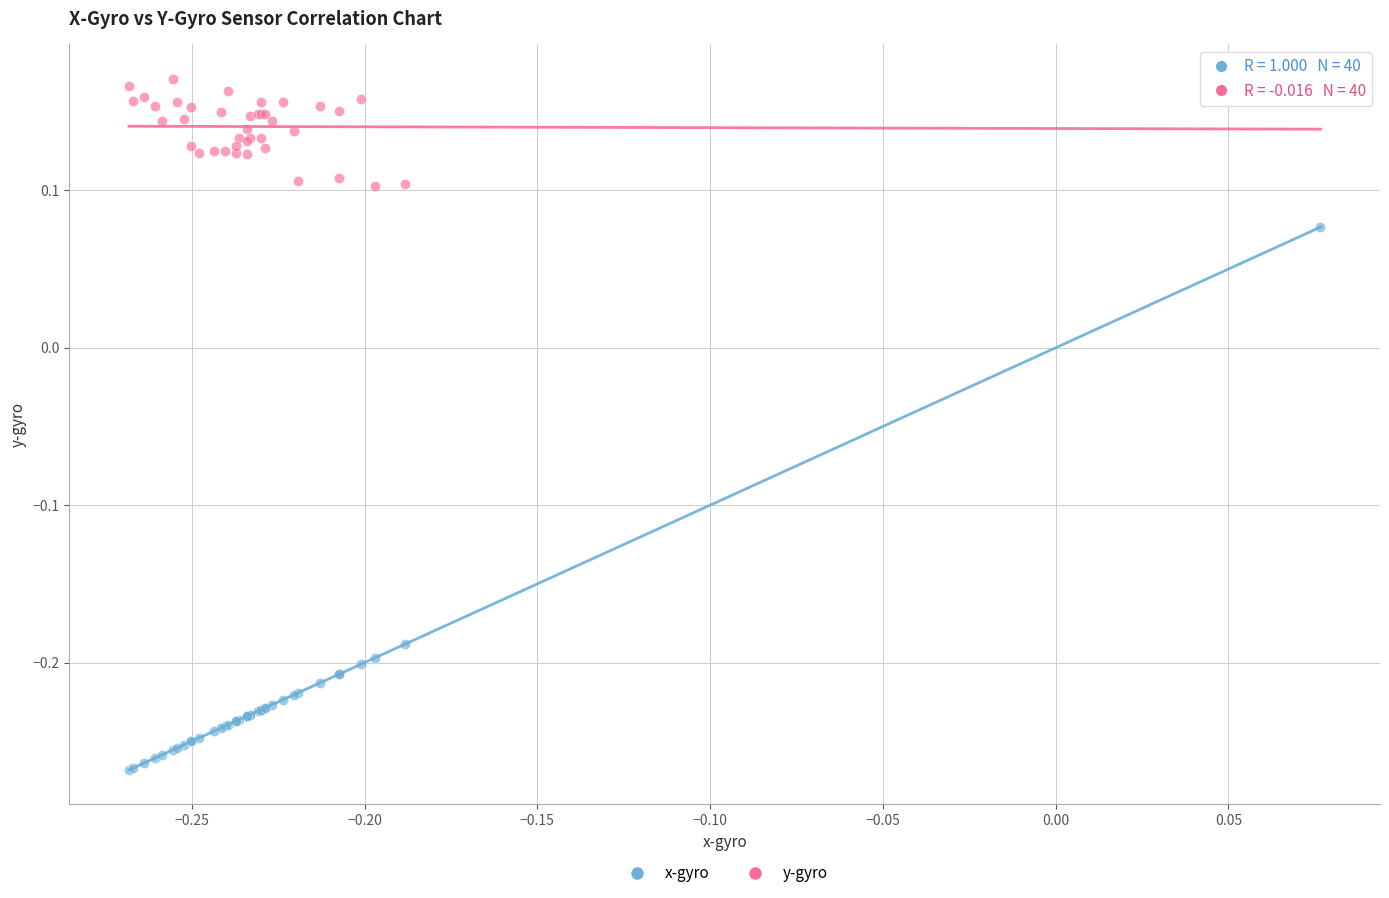

What is the X range (max minus min) for the scatter plot?

0.3